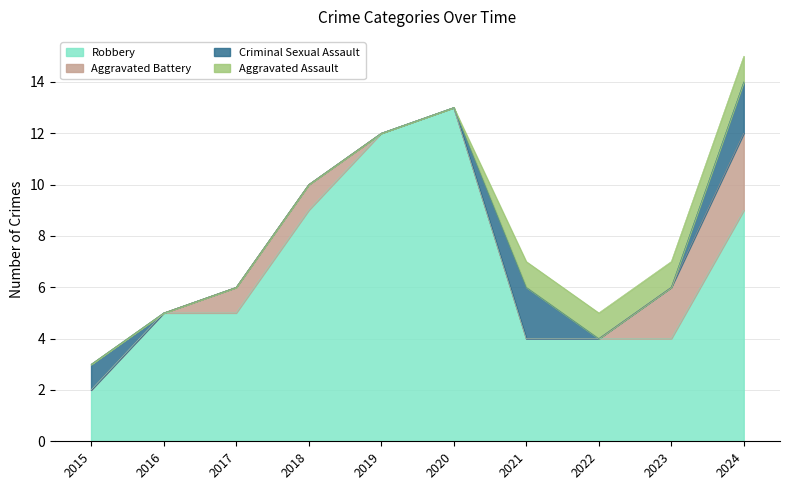

Which series changed the most between 2015 and 2017?

Robbery